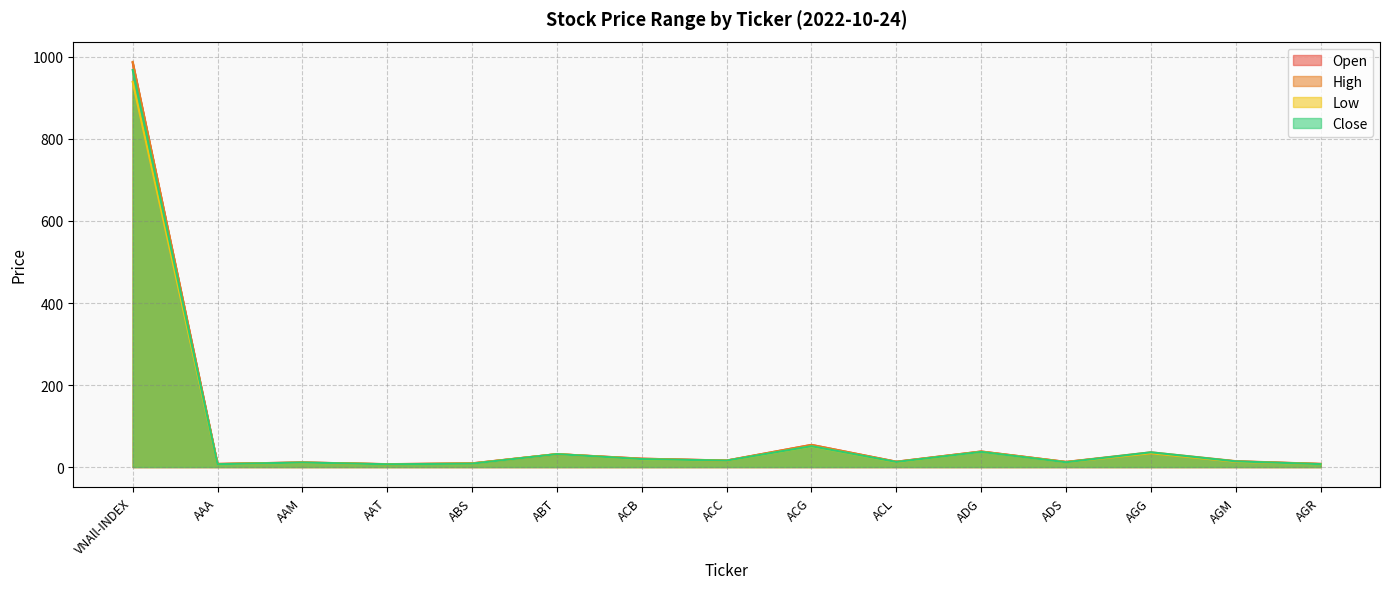

What are all the series names shown in the legend?

Open, High, Low, Close